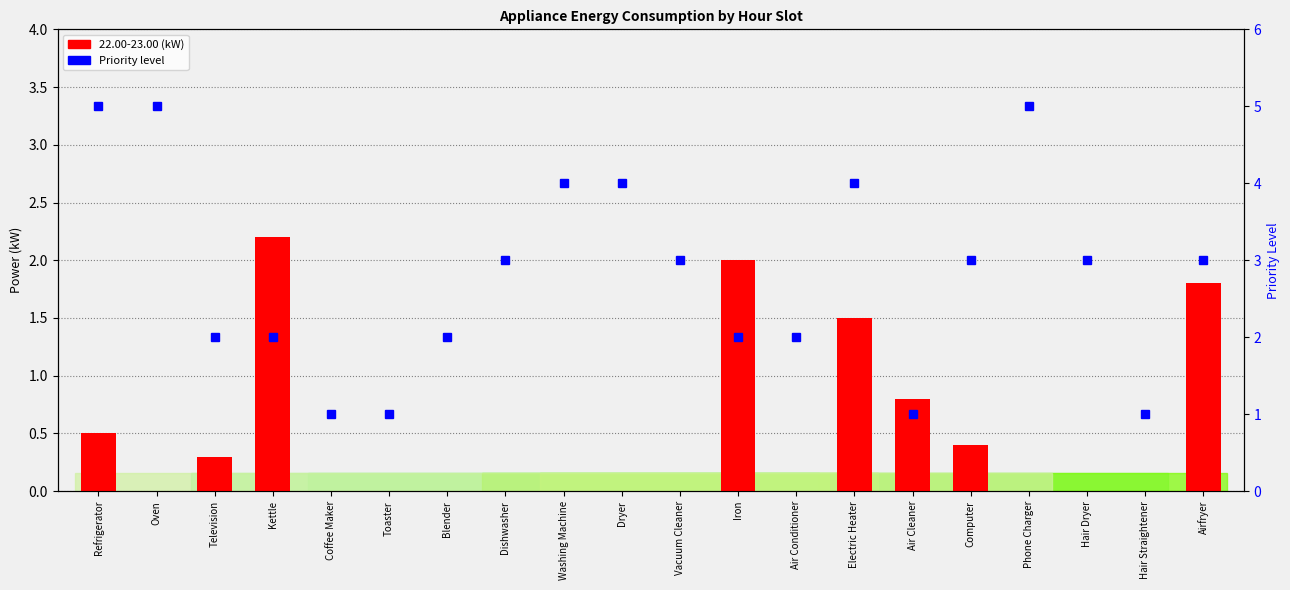

Which category has the highest value across all series?

Refrigerator